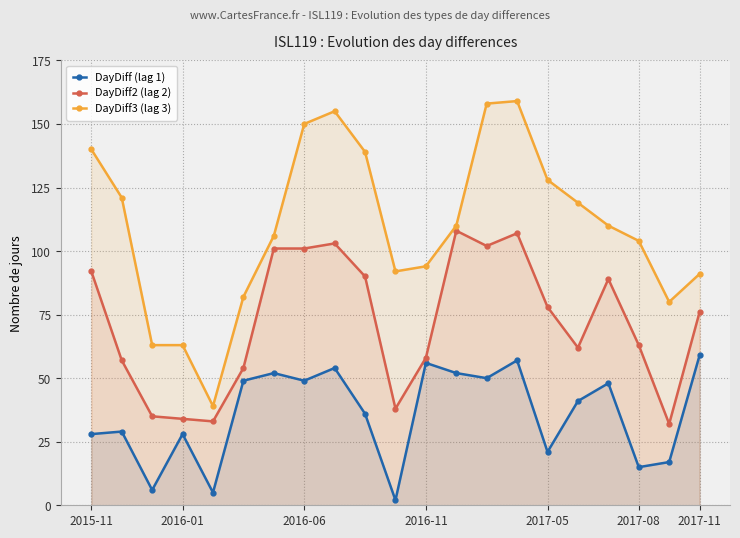

True or false: DayDiff3 (lag 3) and DayDiff (lag 1) intersect in this chart.

False